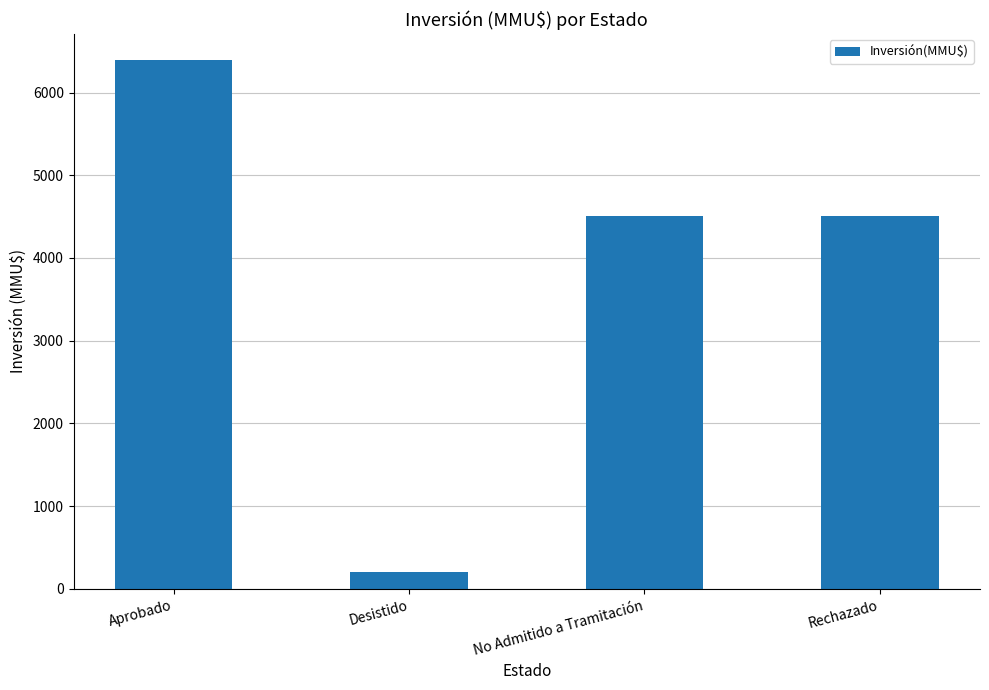

What is the average value?

3900.3